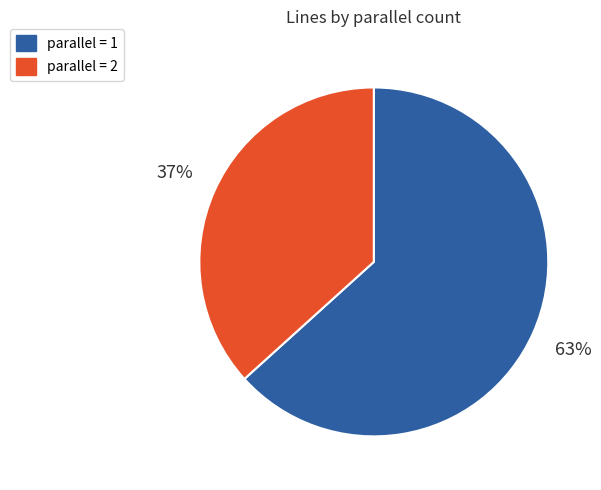

Is it true that parallel = 2 is 29% of the pie?

False